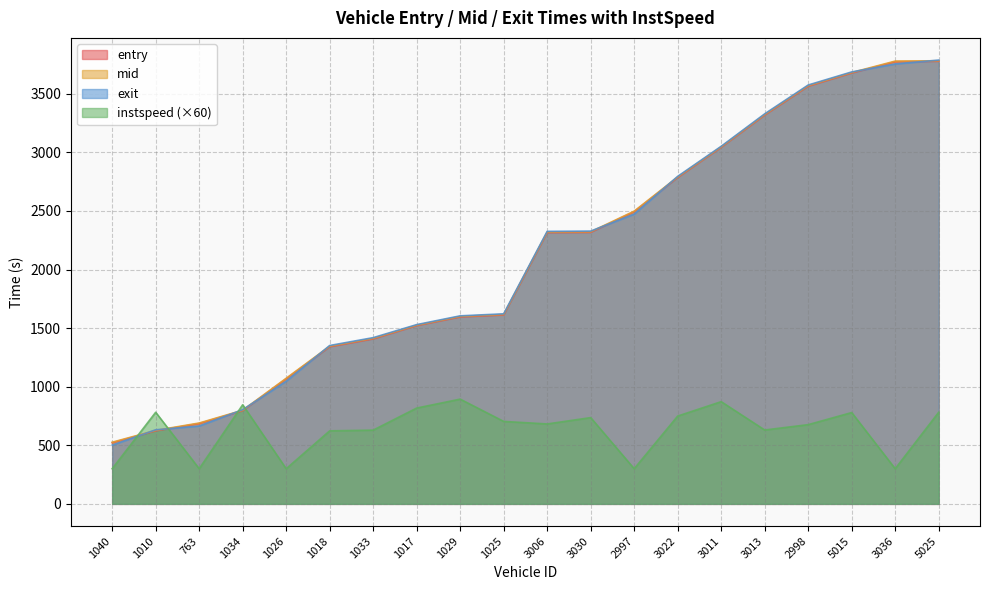

What is the minimum value shown in the chart?

300.0